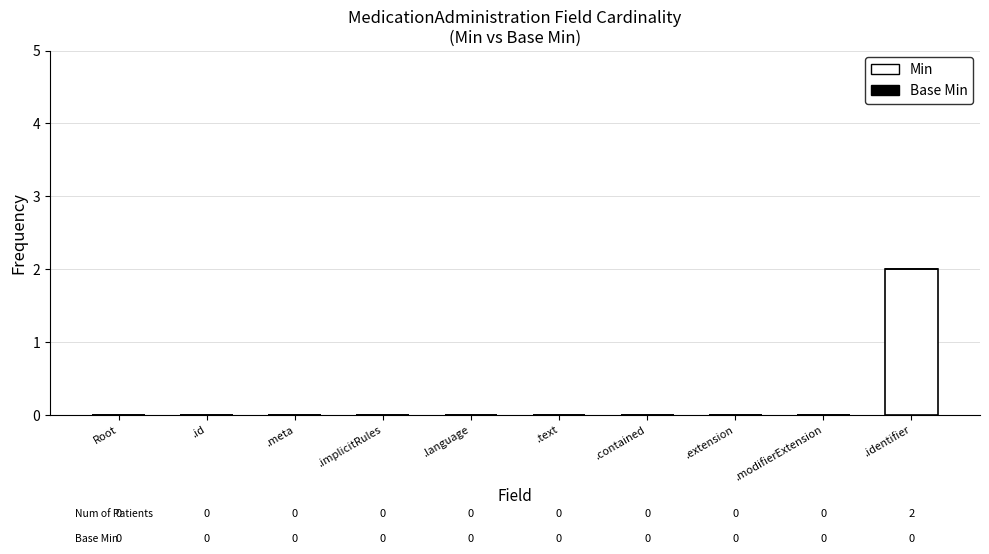

The value at .language is 0. True or false?

True